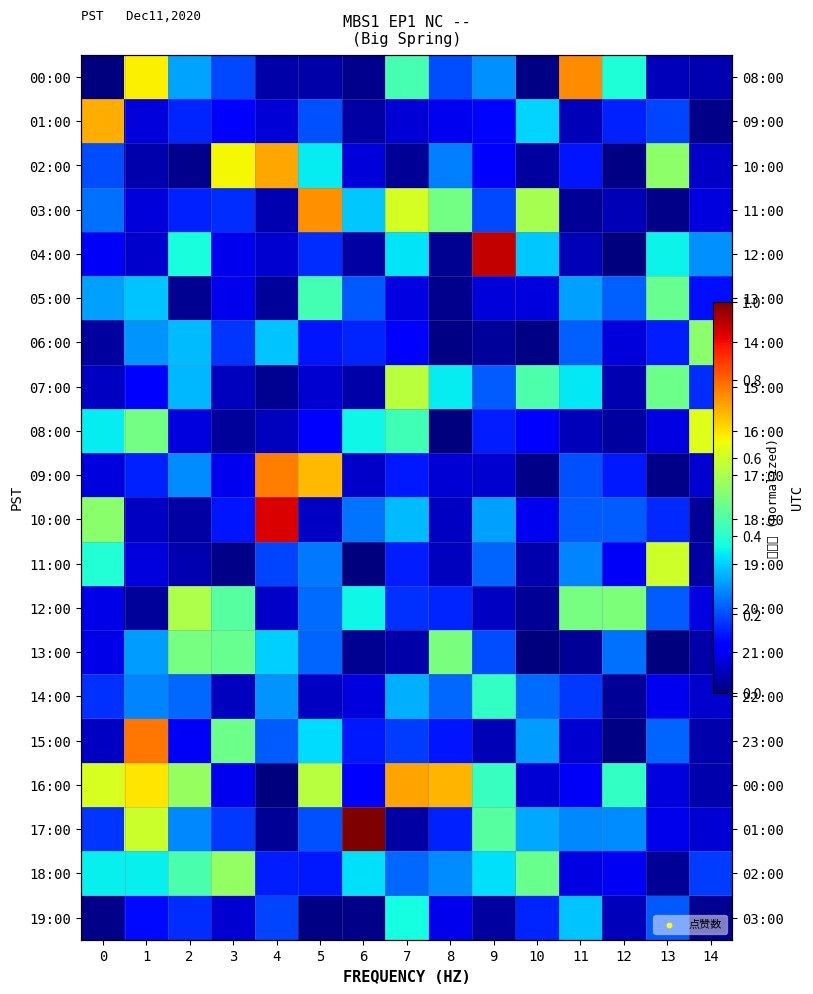

Is the value of 10:00 at 4 greater than the value of 14:00 at 10?

Yes